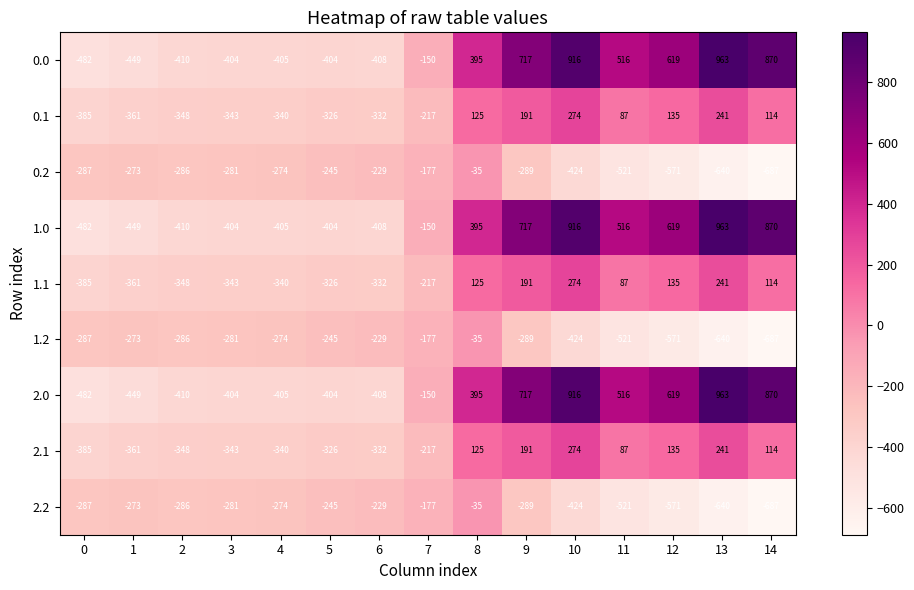

Which category has the lowest value across all series?

14